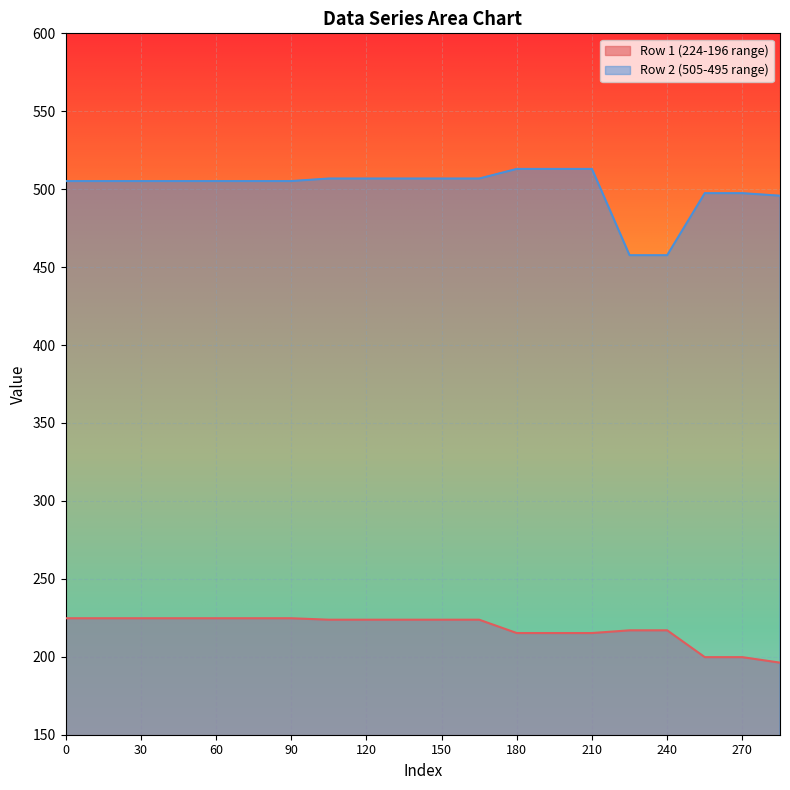

True or false: Row 1 (224-196 range) and Row 2 (505-495 range) intersect in this chart.

False